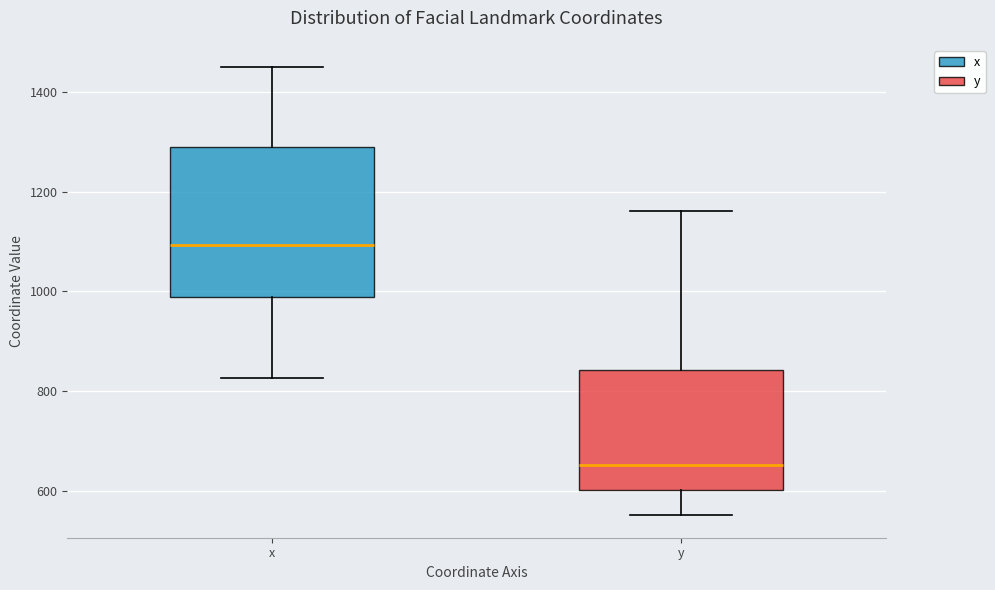

Which box has the lowest median line?

y